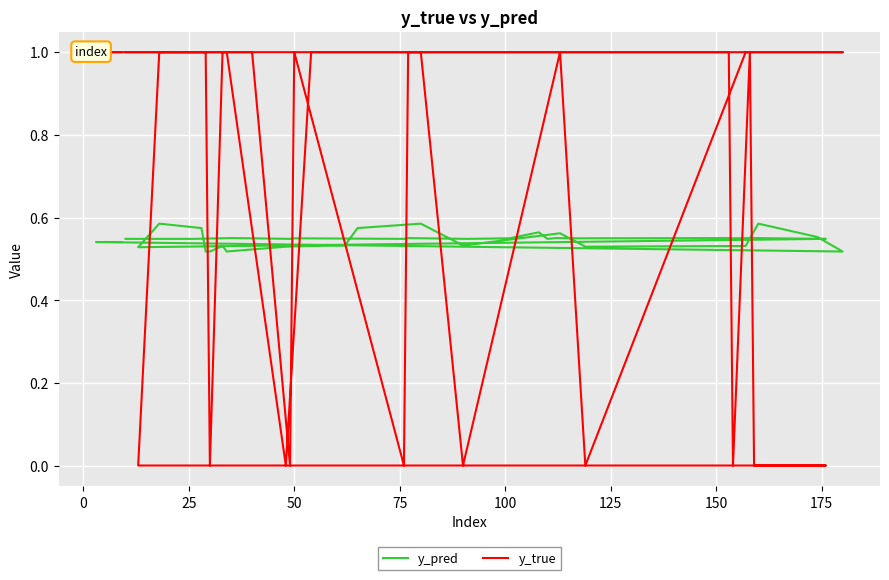

Between which two adjacent categories do y_pred and y_true first intersect?

50 and 75